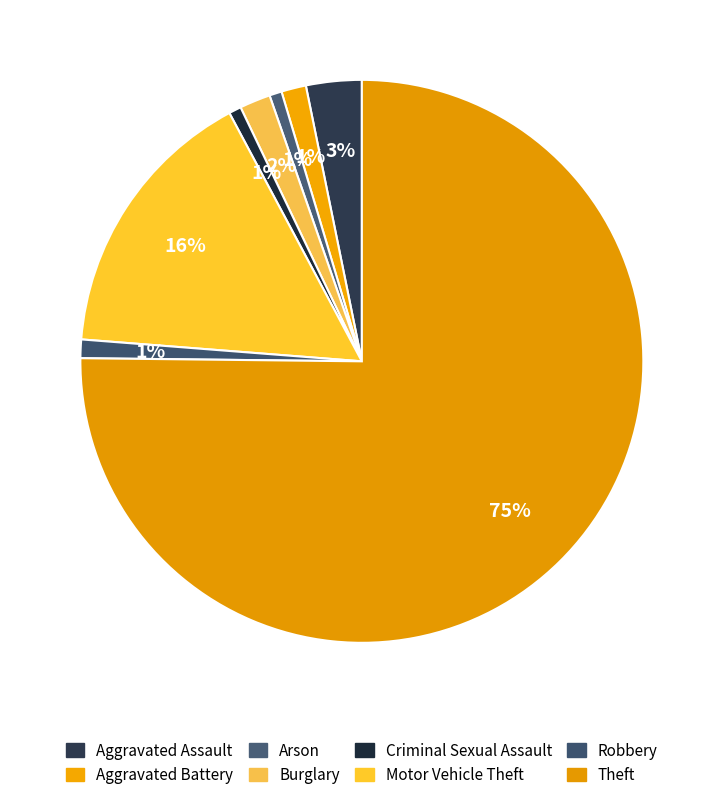

To the nearest percent, what is the combined percentage of Robbery and Aggravated Battery?

2%